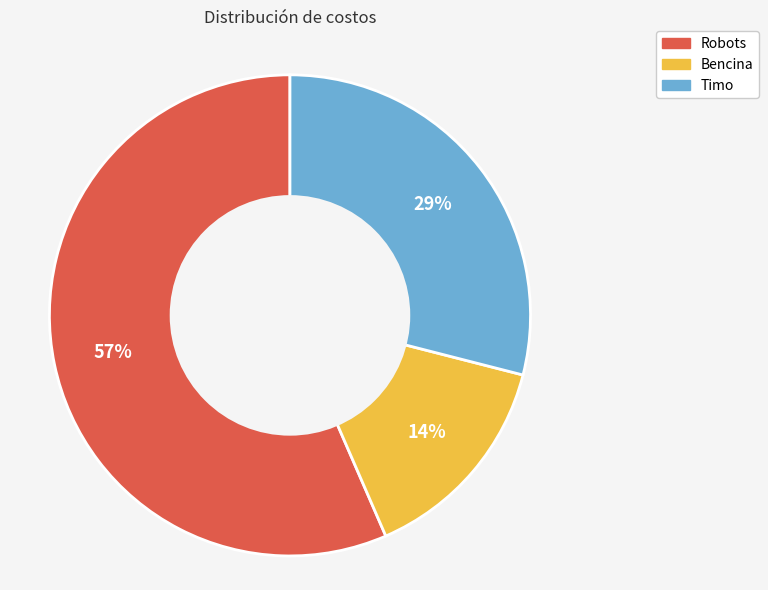

Is it true that Bencina is 14% of the pie?

True